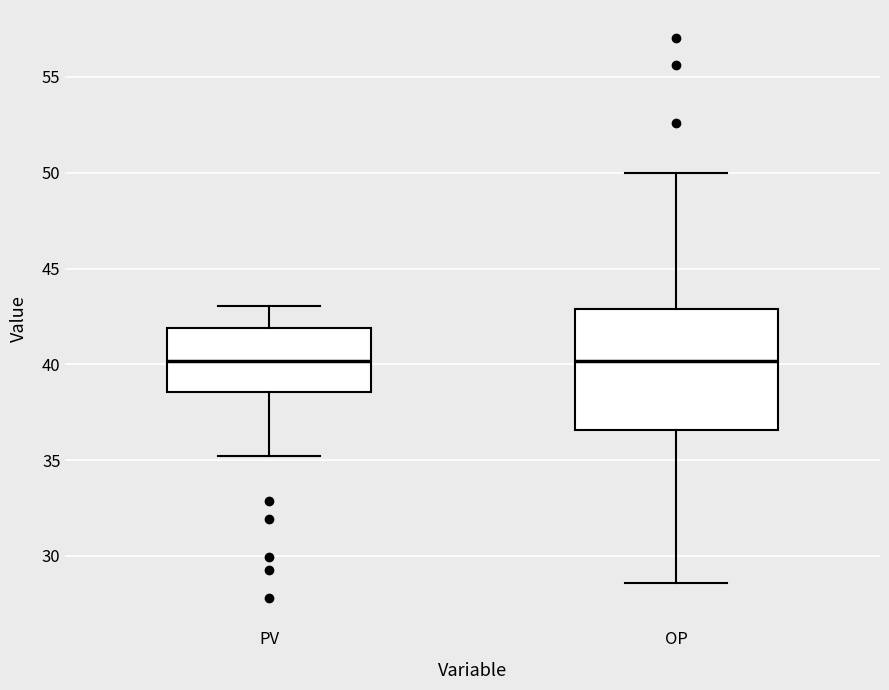

Where does the upper whisker of the box for OP end on the y-axis? The values are not printed on the chart, so give them approximately, as read against the axis.

50.0